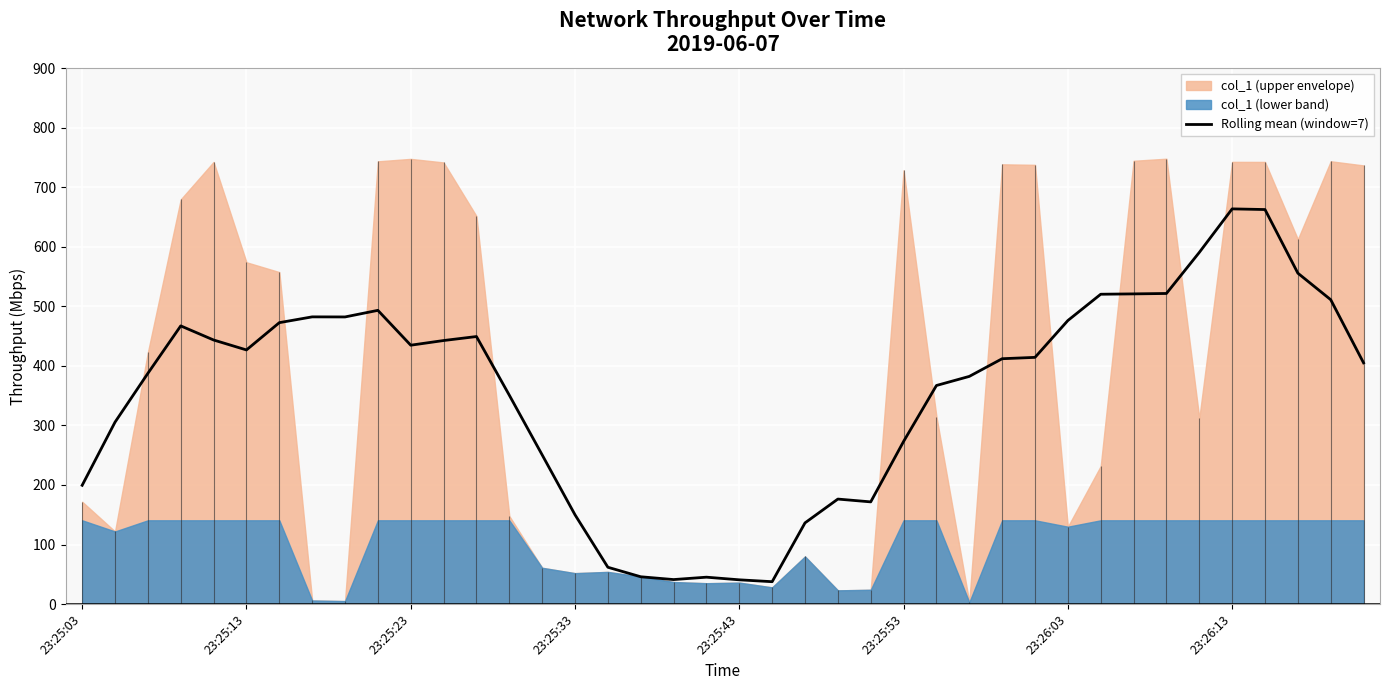

Reading right to left, transcribe all the data shown in this chart.

405.0	511.1	555.6	662.4	663.6	590.5	521.5	520.8	520.2	476.1	414.2	412.0	382.3	367.0	273.1	171.6	176.3	136.3	37.6	40.7	45.1	41.1	45.8	61.8	149.9	250.5	350.7	449.2	442.5	434.7	493.2	482.1	482.2	472.5	426.7	443.4	467.1	387.5	305.5	199.4